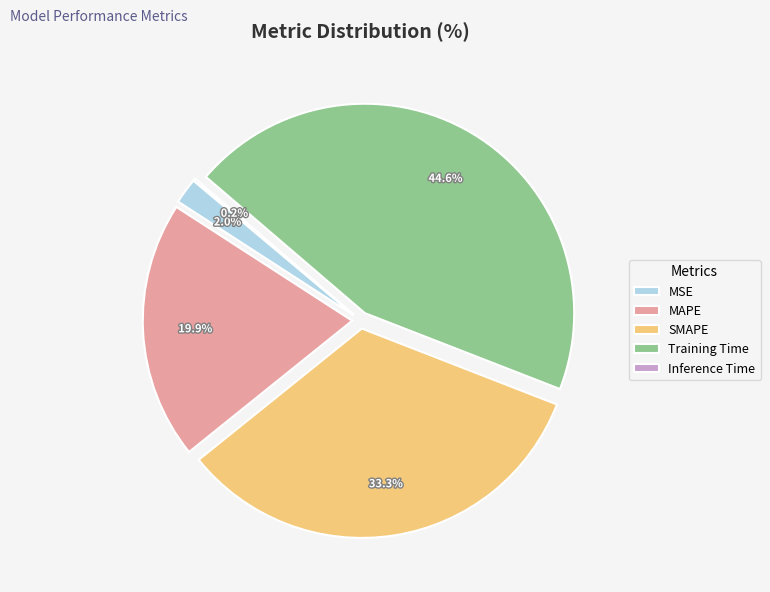

Does any single category account for the majority?

No